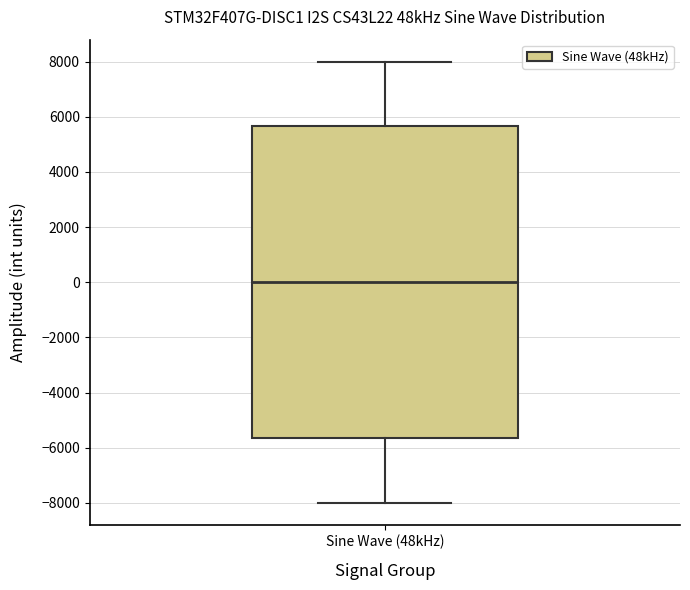

Read this box plot against the y-axis: the position of the median line, the range covered by the box, and the ends of both whiskers. The values are not printed on the chart, so give them approximately, as read against the axis.

median 0, box -5600 to 5600, whiskers -8000 to 8000